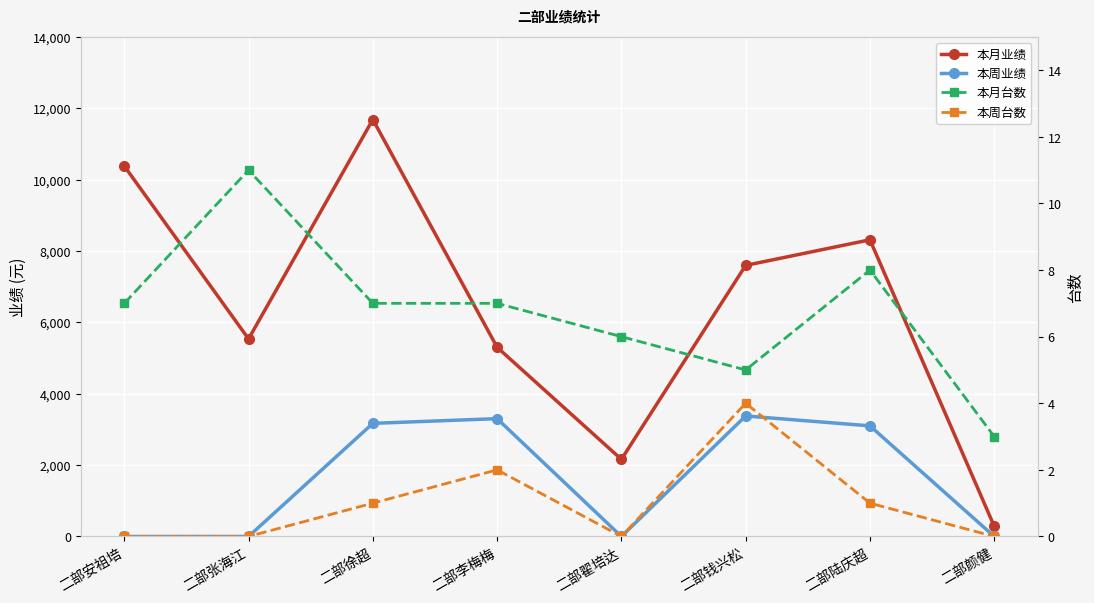

Does the chart display data point markers on the line(s)?

Yes